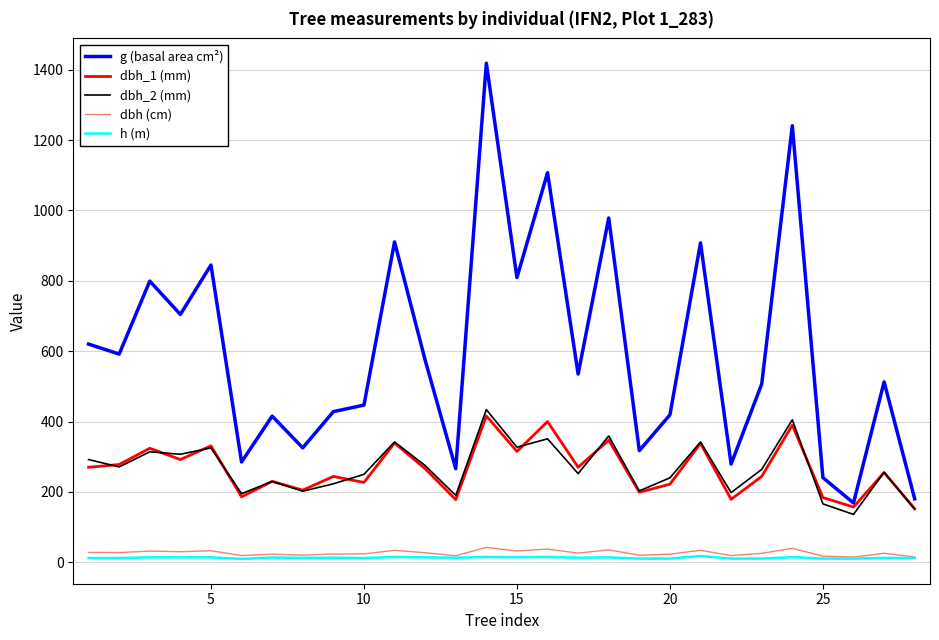

Which series has the largest total across all categories?

g (basal area cm²)